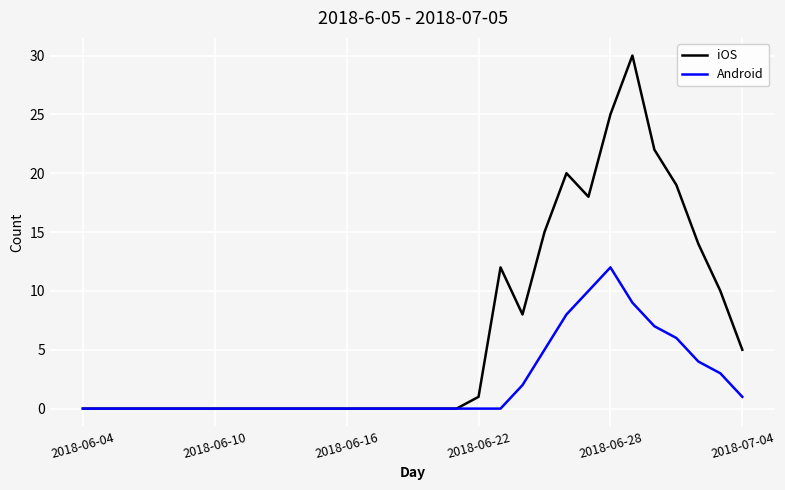

Which series has the largest total across all categories?

iOS